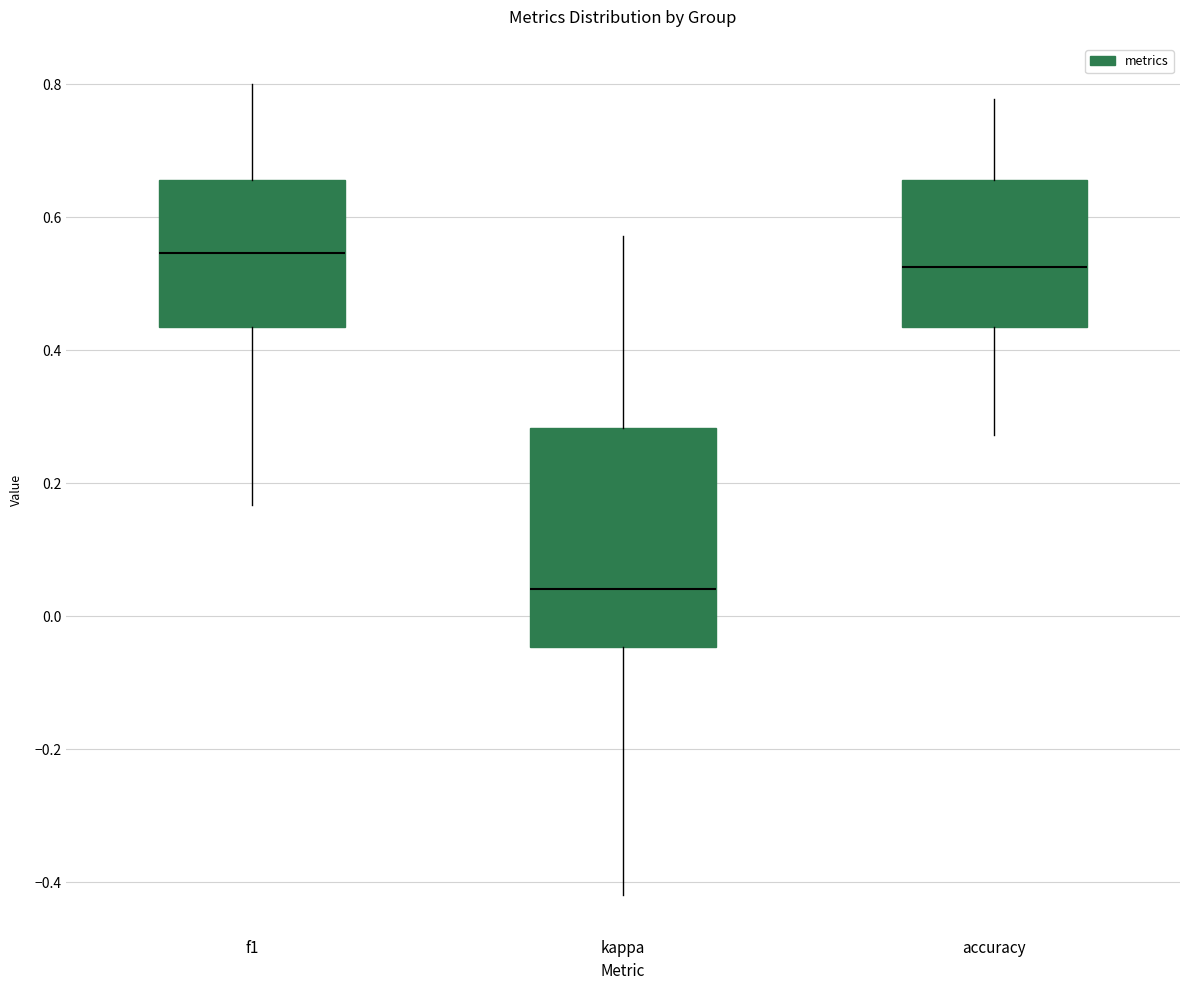

Comparing the boxes themselves (not the whiskers), which one is the tallest?

kappa